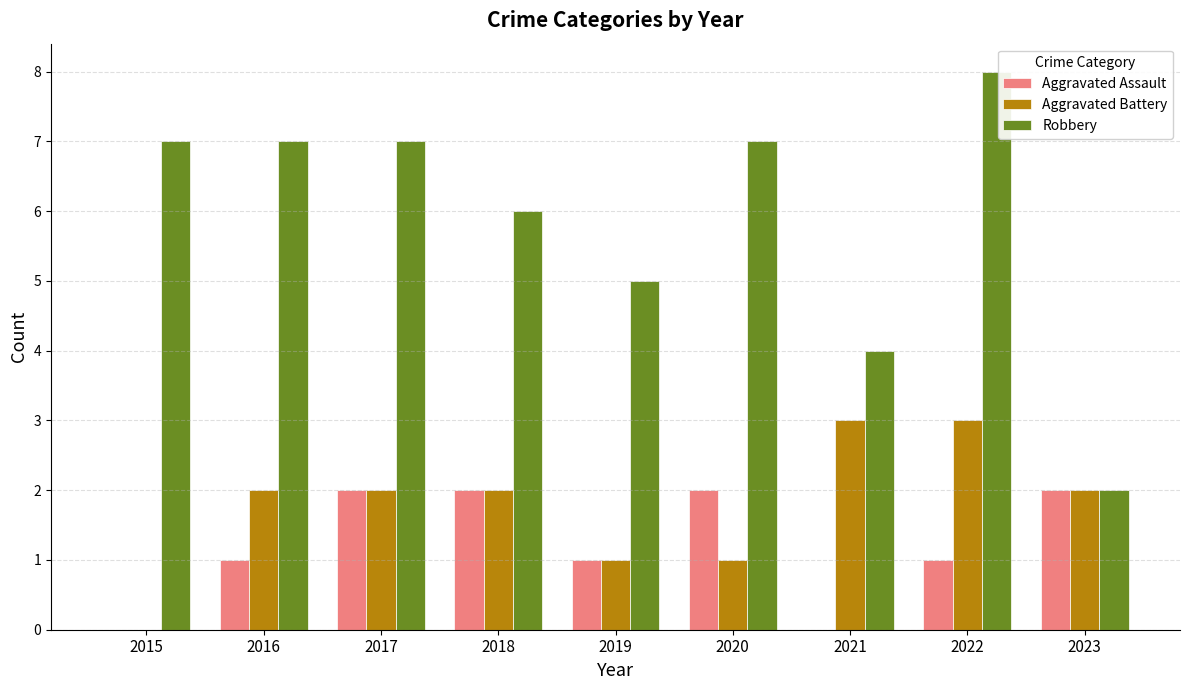

Are the bars horizontal?

No